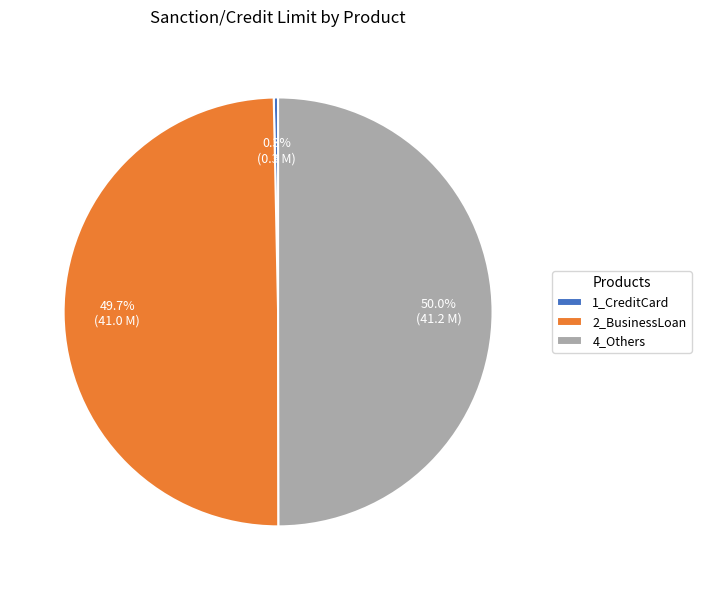

Does 1_CreditCard account for over 50% of the chart?

No